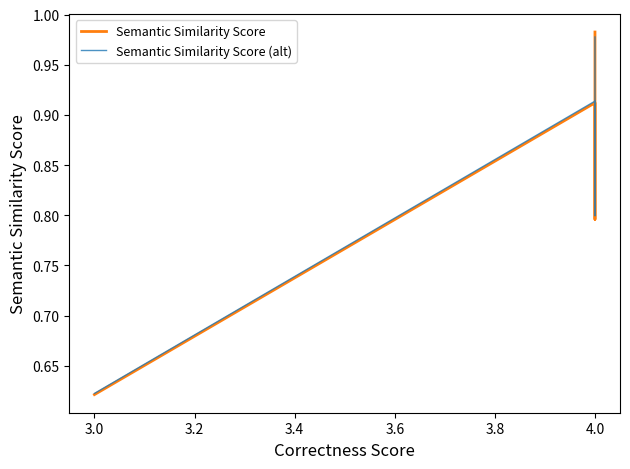

In Semantic Similarity Score, how many points are higher than both neighbors (excluding endpoints)?

1